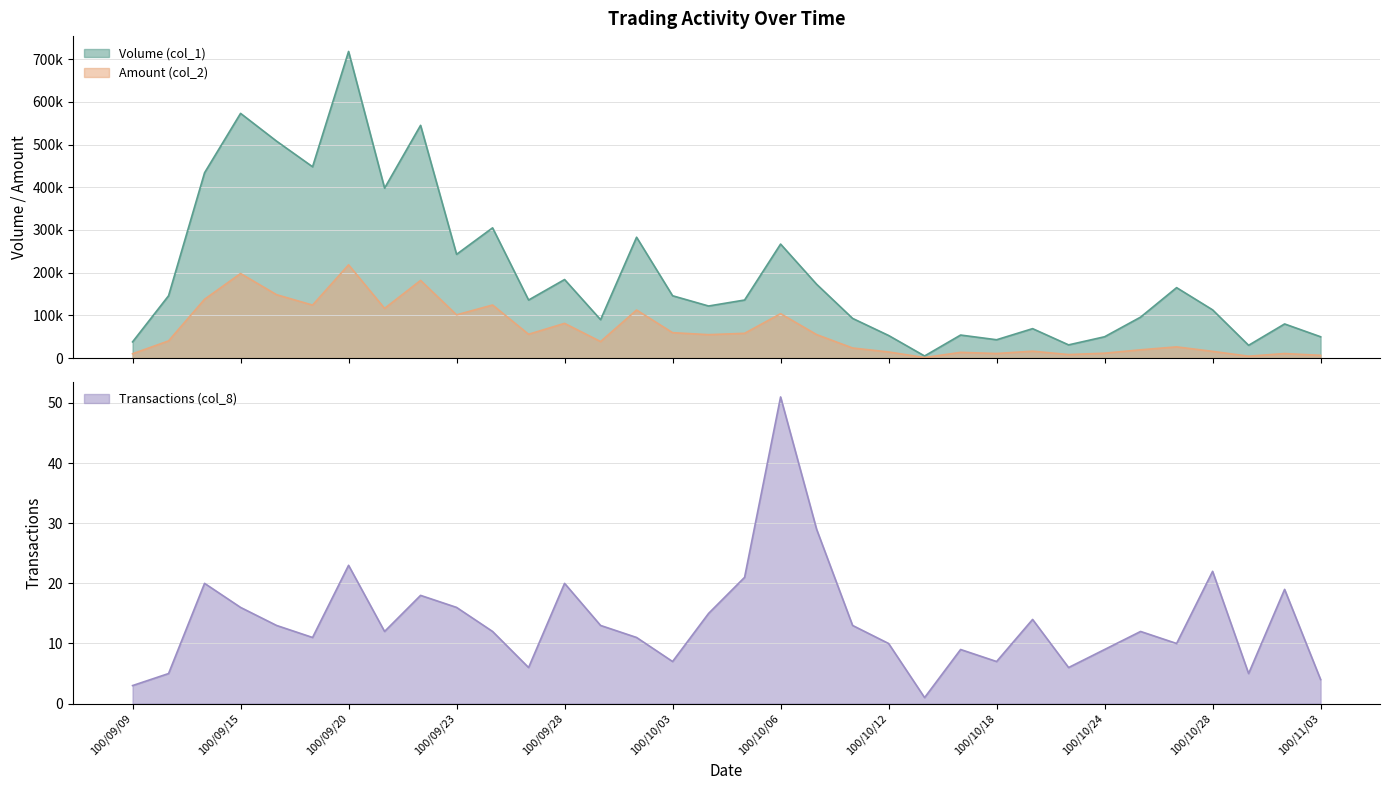

Is it true that Volume (col_1) equals 402081 at 100/09/23?

False